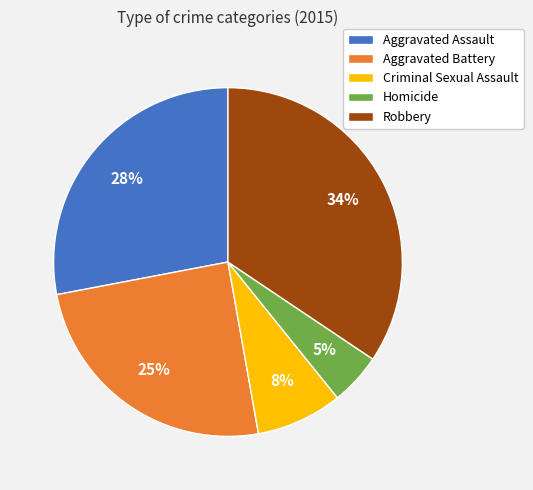

To the nearest percent, what is the combined percentage of Homicide and Aggravated Assault?

33%